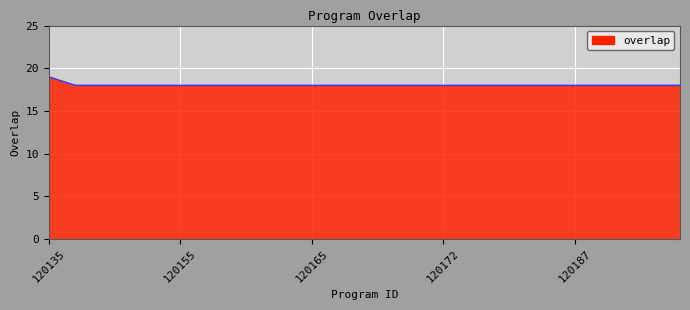

What is the greatest value displayed?

19